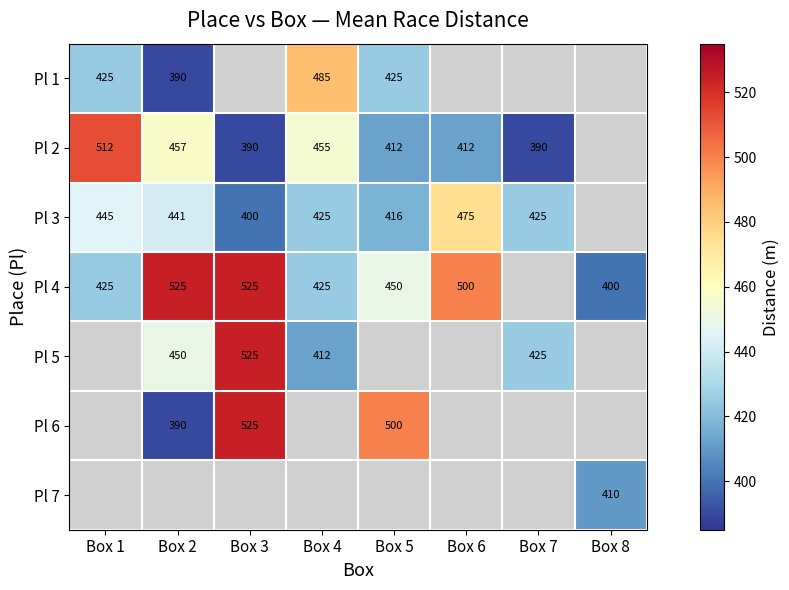

Is it true that Pl 4 equals 622 at Box 5?

False